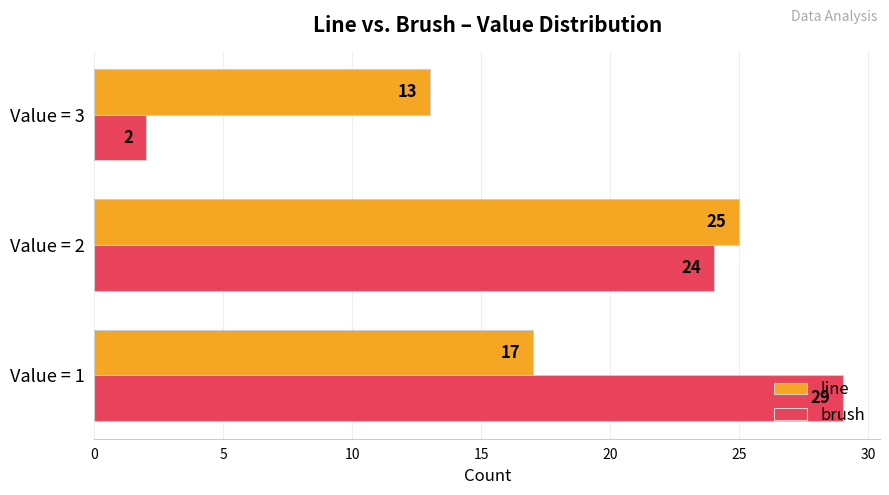

Rank the categories by brush value from lowest to highest.

Value = 3, Value = 2, Value = 1